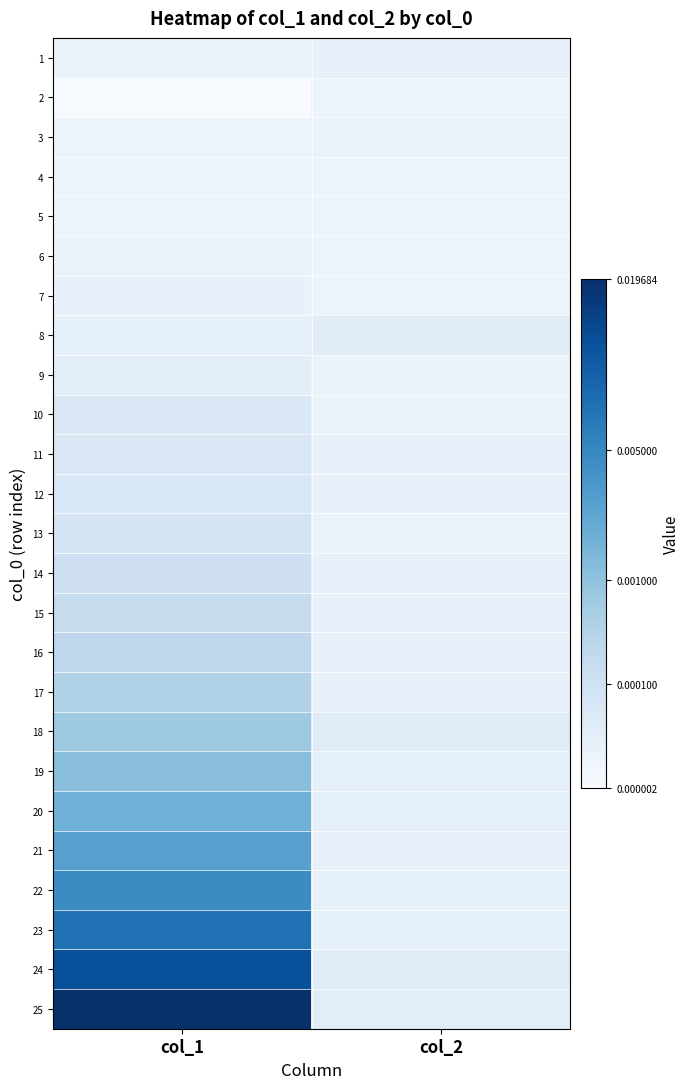

Which has a higher value, col_1 or col_2?

col_2